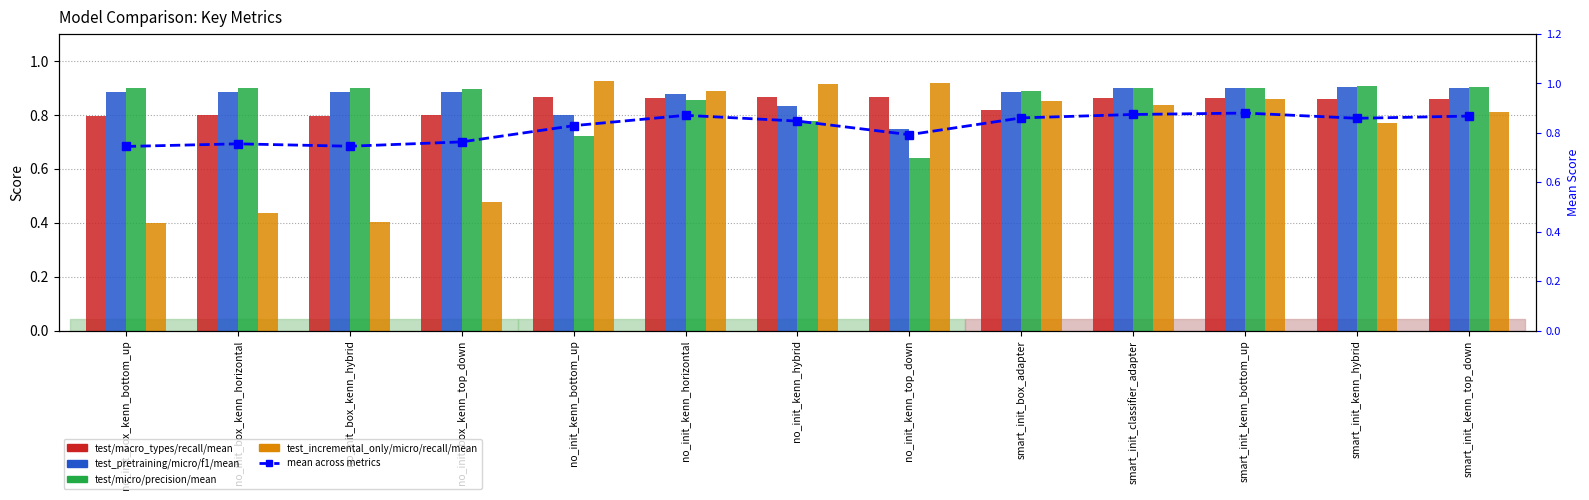

Between smart_init_box_adapter and smart_init_kenn_top_down, which series saw the biggest shift?

test_incremental_only/micro/recall/mean